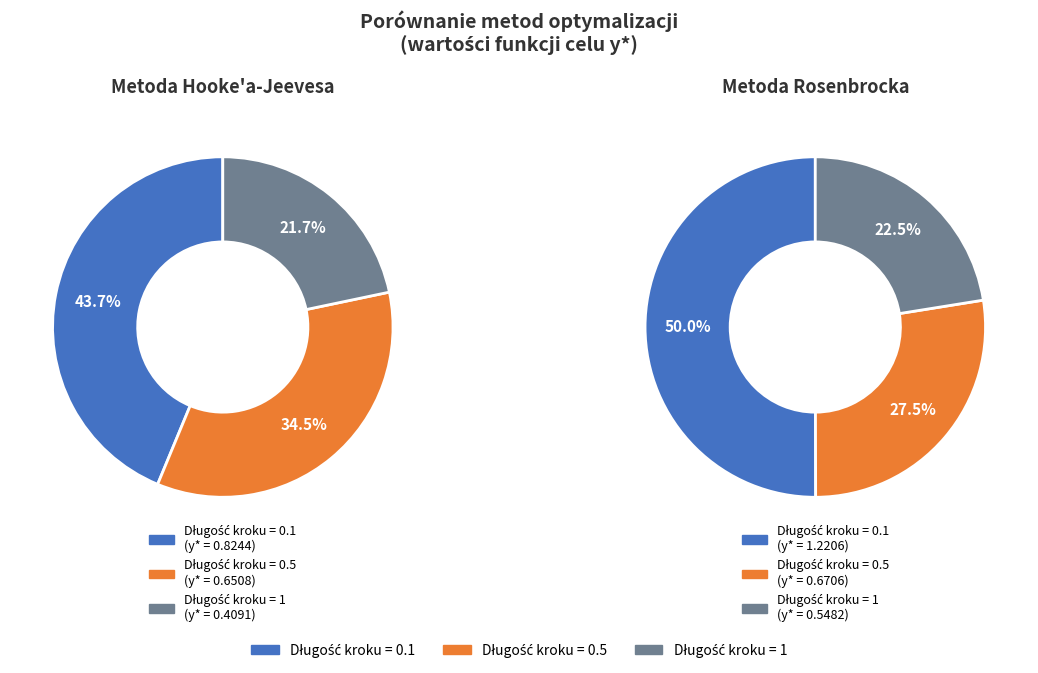

What is the largest slice in the pie chart?

0.1